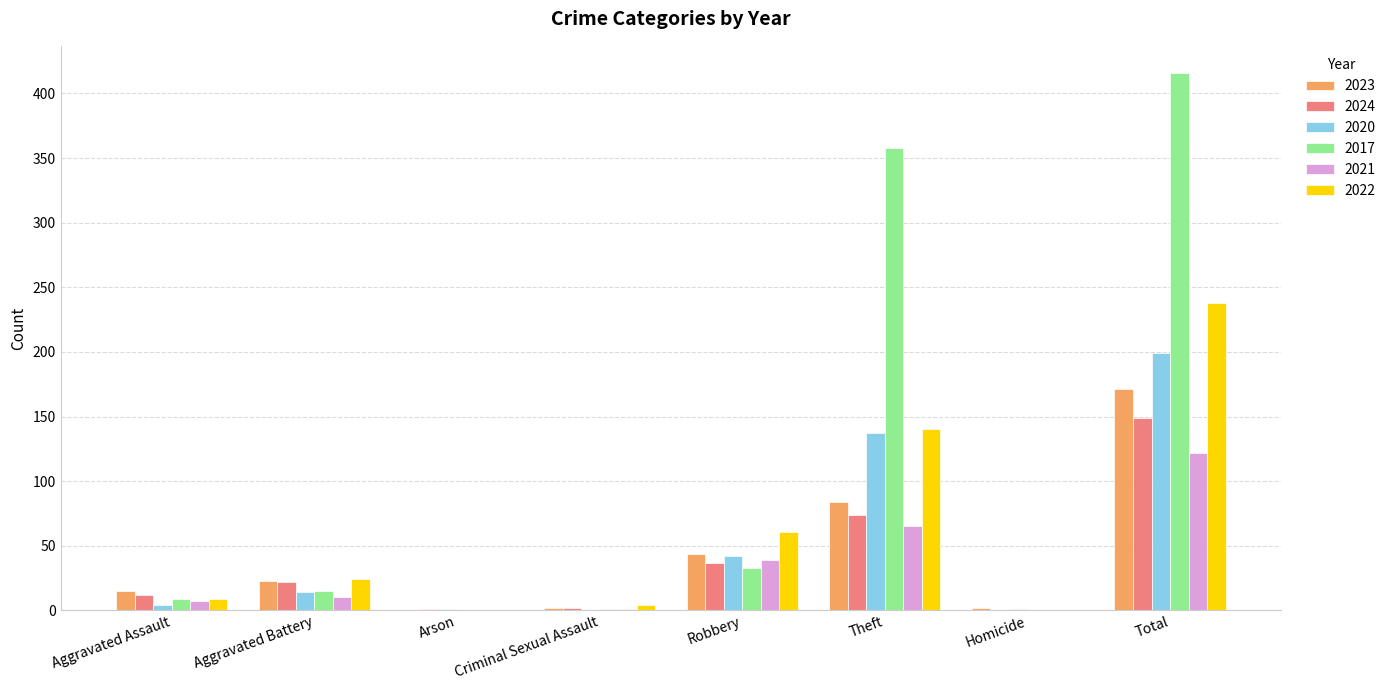

Where is 2022 nearest to the value 119?

Theft